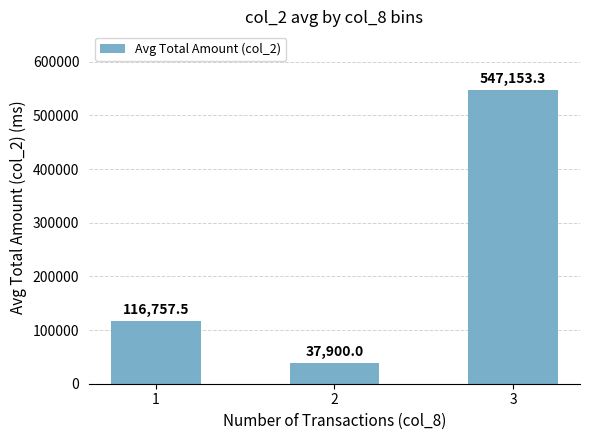

At which label does the data first exceed 116757?

1